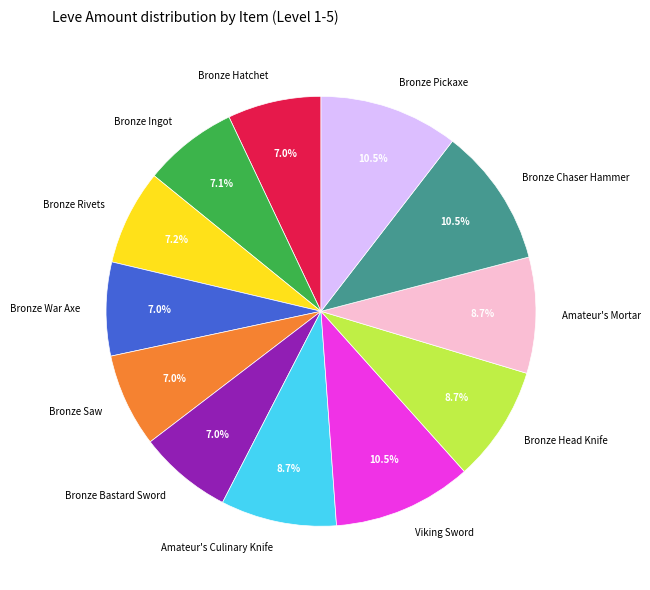

Approximately how many times larger is the value at Bronze War Axe compared to Amateur's Mortar?

0.8